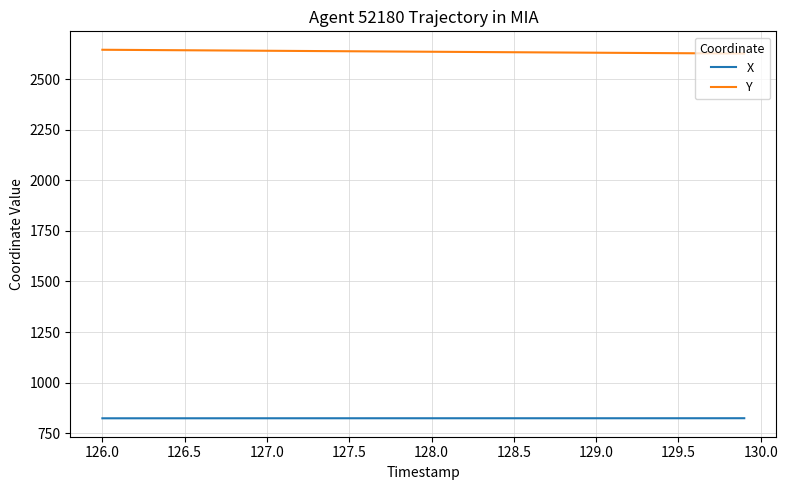

True or false: X has more than 0 points higher than both neighbors.

True